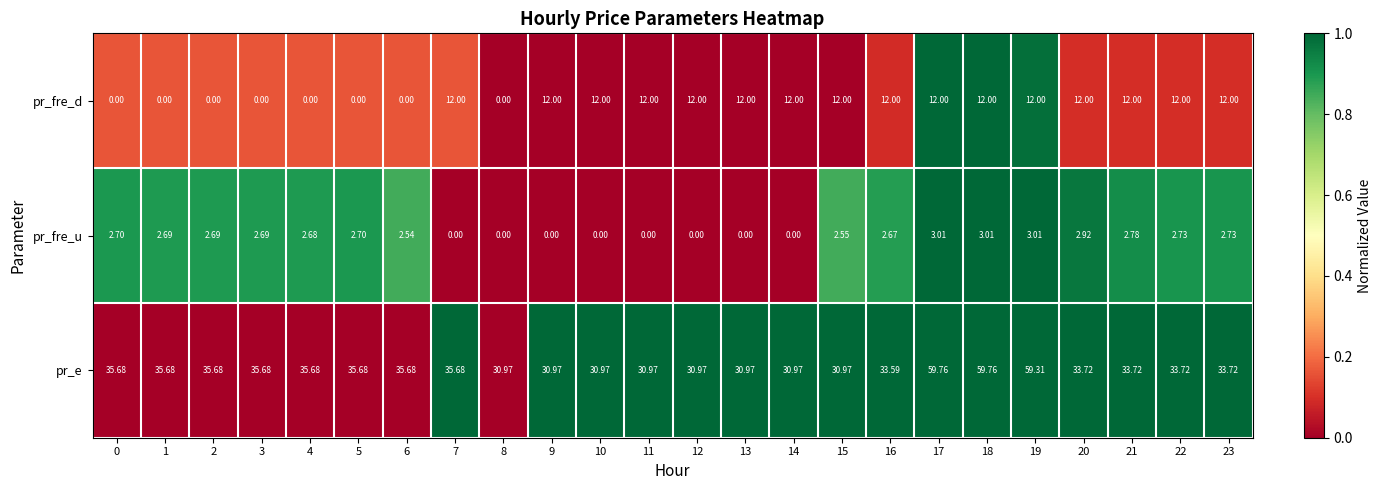

Which series changed the most between 0 and 8?

pr_e